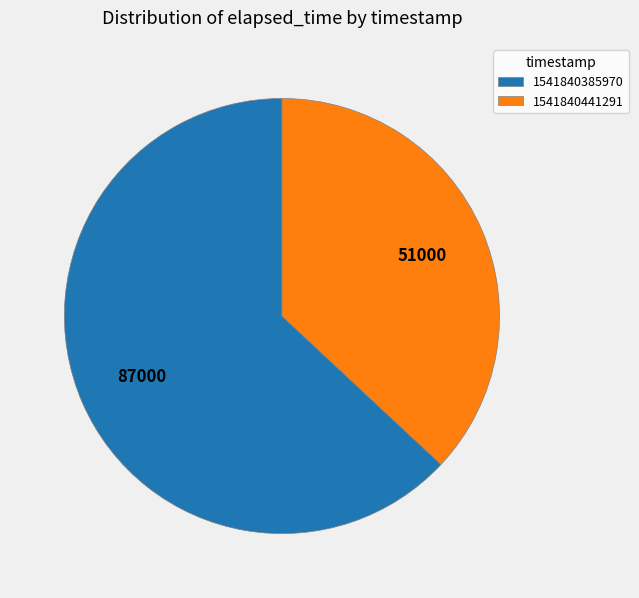

Is the sum of 1541840441291 and 1541840385970 greater than half?

Yes